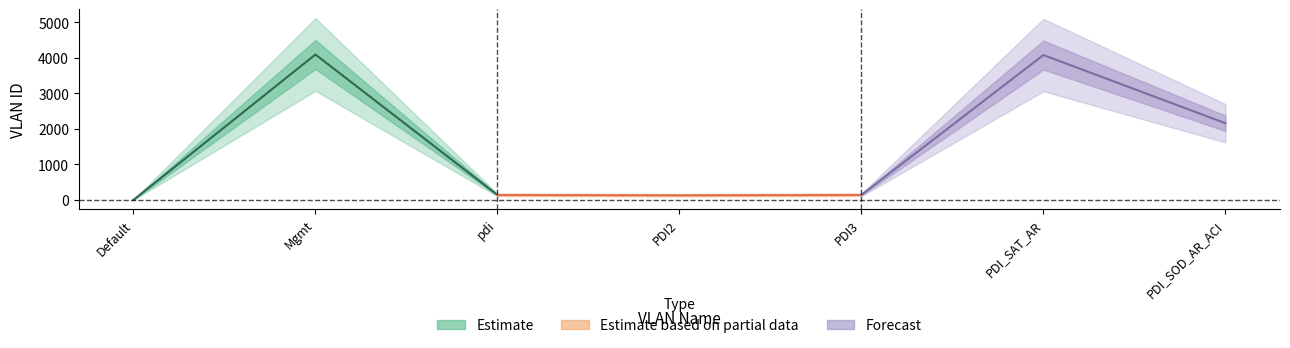

Which label corresponds to the smallest value in the chart?

Default